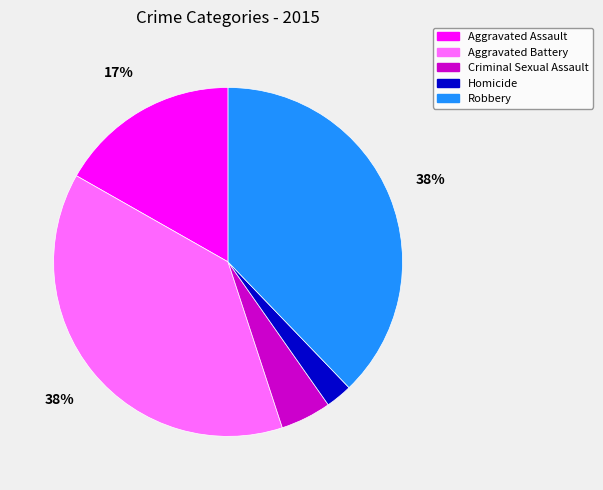

How many segments does this pie chart have?

5